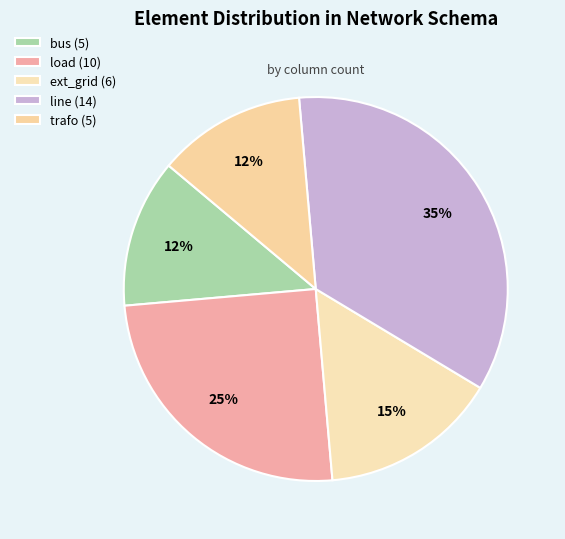

Is there any slice that represents more than half of the pie?

No